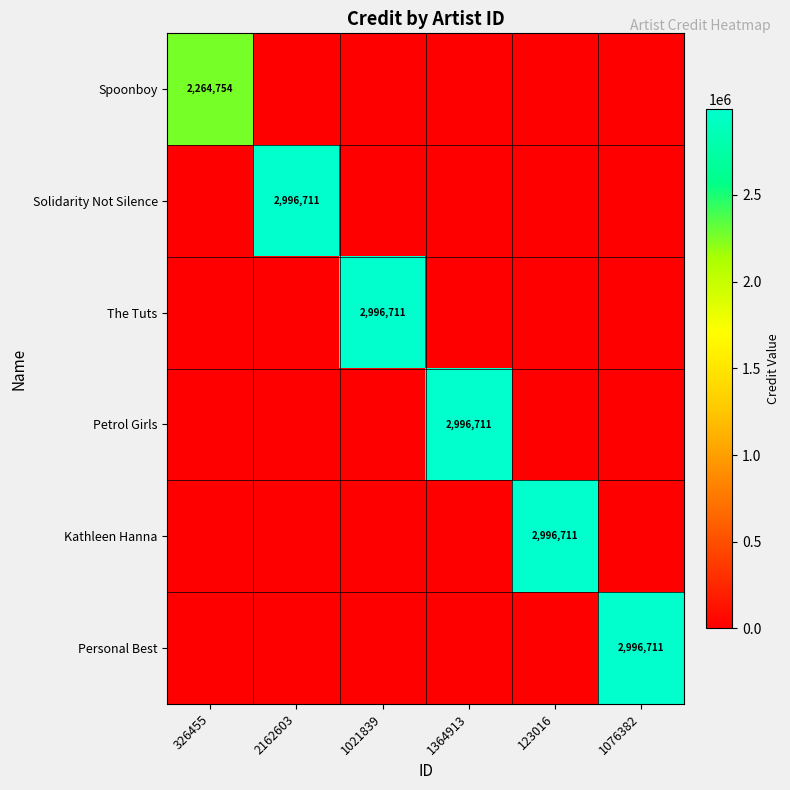

Is it true that Spoonboy equals 2264754 at 326455?

True